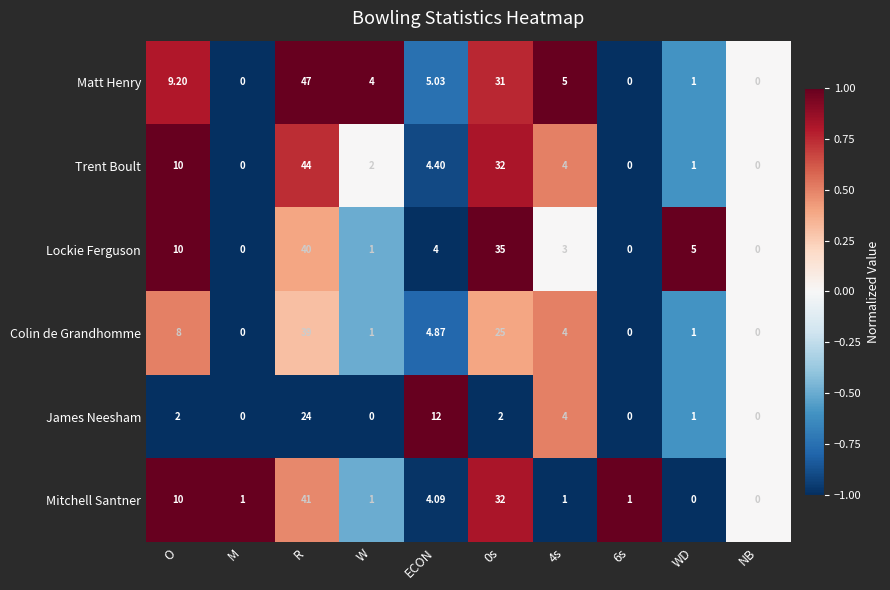

Rank the series at ECON from lowest to highest value.

Lockie Ferguson, Mitchell Santner, Trent Boult, Colin de Grandhomme, Matt Henry, James Neesham